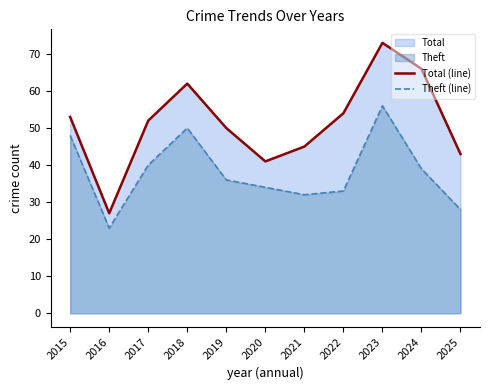

True or false: Total (line) and Theft (line) intersect in this chart.

False